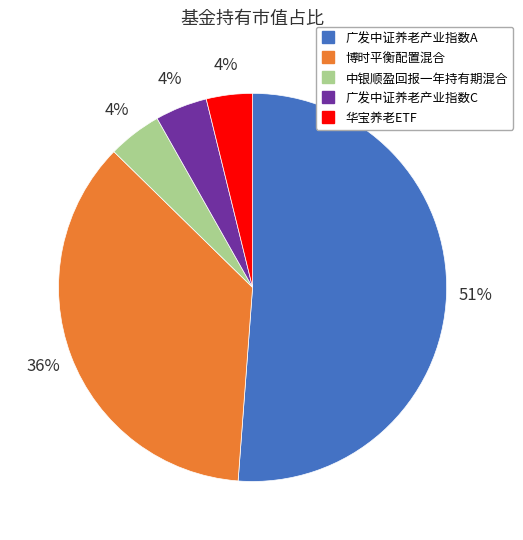

Which category has the biggest portion of the pie?

广发中证养老产业指数A